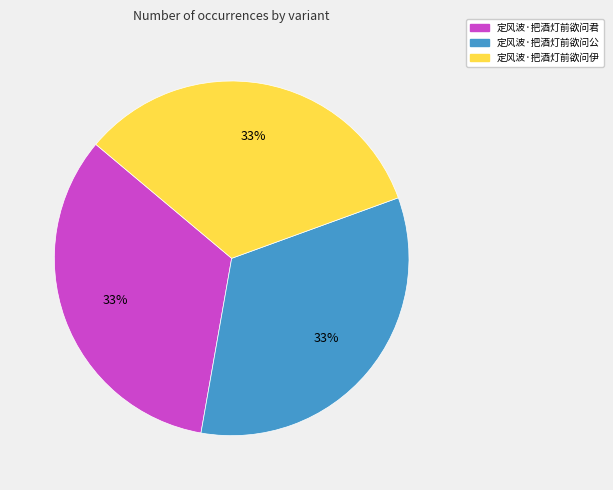

Approximately how many times larger is the value at 定风波·把酒灯前欲问公 compared to 定风波·把酒灯前欲问君?

1.0